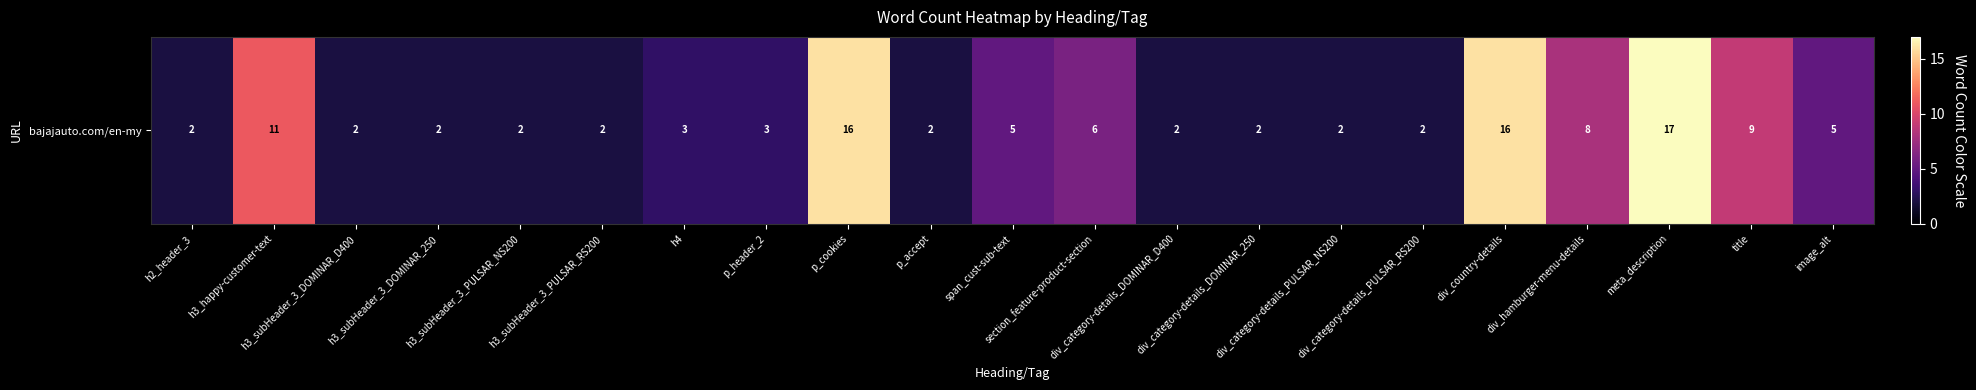

What is the ratio of the value at section_feature-product-section to the value at title?

0.7